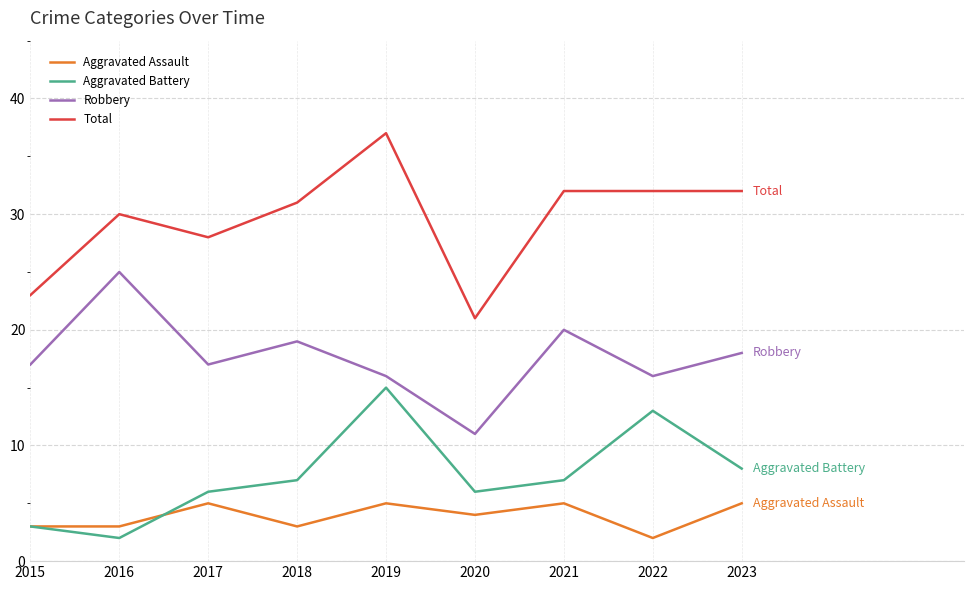

Reading right to left, what are all the values shown in this chart?

Aggravated Assault: 5	2	5	4	5	3	5	3	3
Aggravated Battery: 8	13	7	6	15	7	6	2	3
Robbery: 18	16	20	11	16	19	17	25	17
Total: 32	32	32	21	37	31	28	30	23